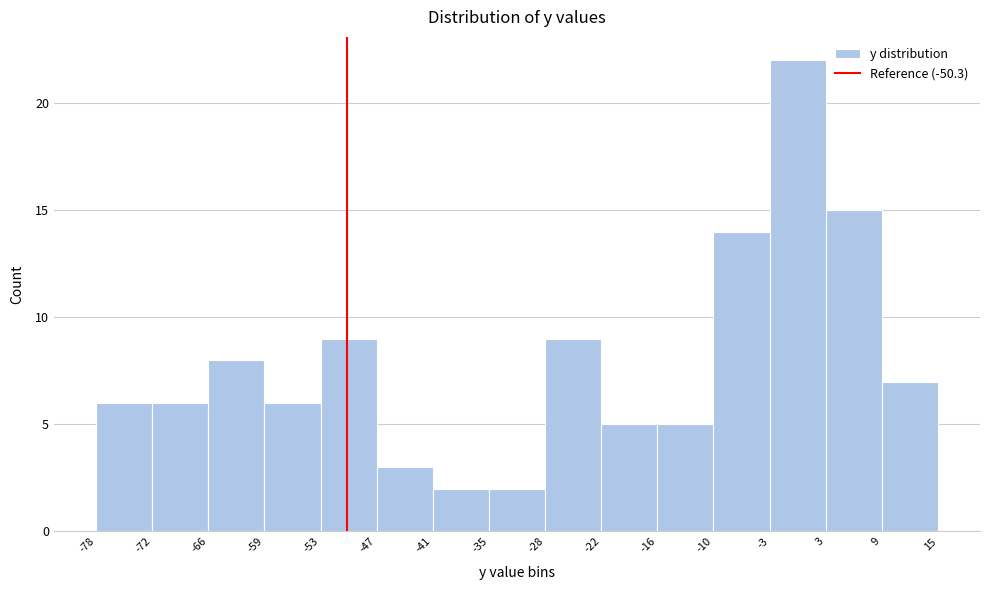

Reading left to right, transcribe this chart: for each bar, give the range it covers on the x-axis and its height. The values are not printed on the chart, so give them approximately, as read against the axis.

-78 to -72: 6
-72 to -66: 6
-66 to -59: 8
-59 to -53: 6
-53 to -47: 9
-47 to -41: 3
-41 to -35: 2
-35 to -28: 2
-28 to -22: 9
-22 to -16: 5
-16 to -10: 5
-10 to -3: 14
-3 to 3: 22
3 to 9: 15
9 to 15: 7